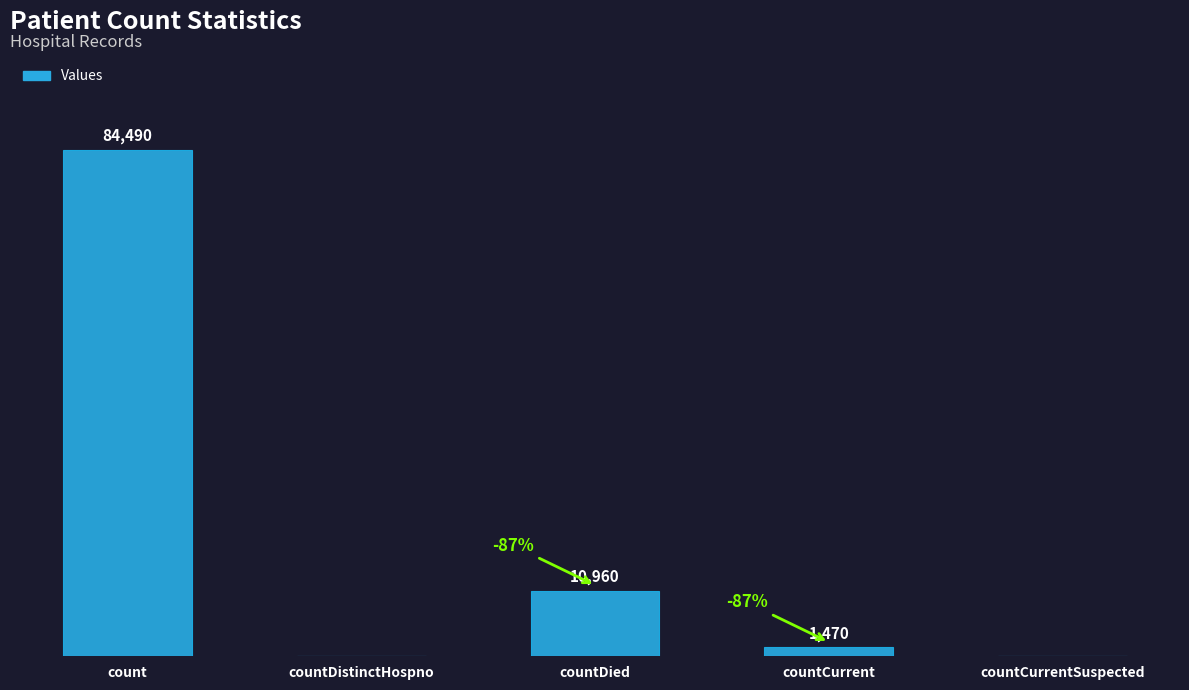

Where is the data nearest to the value 42245?

countDied